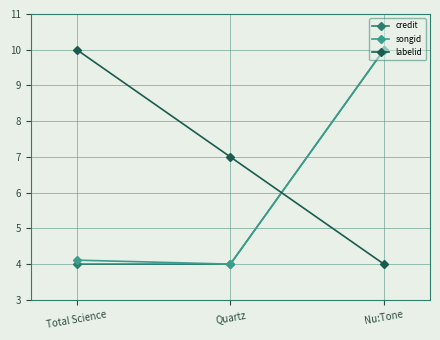

List the labels in order of labelid value, largest first.

Total Science, Quartz, Nu:Tone